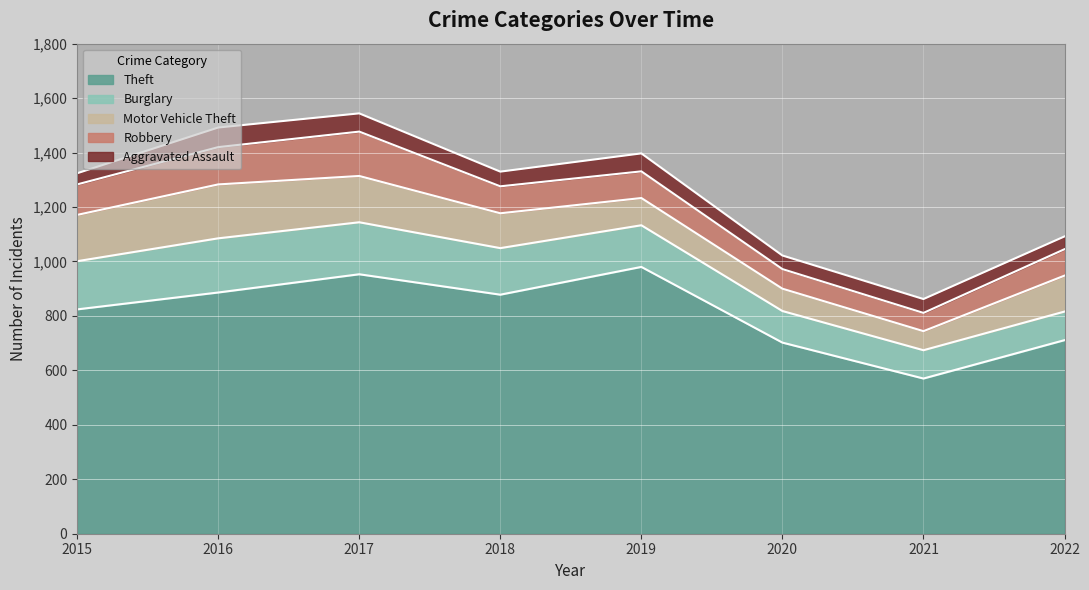

True or false: Robbery and Theft intersect in this chart.

False